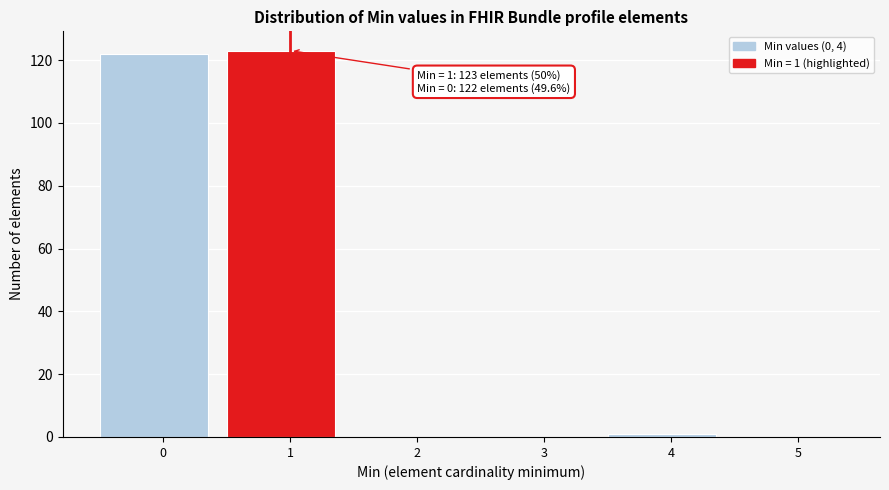

Reading right to left, extract all data points from this chart.

5=0	4=1	3=0	2=0	1=123	0=122